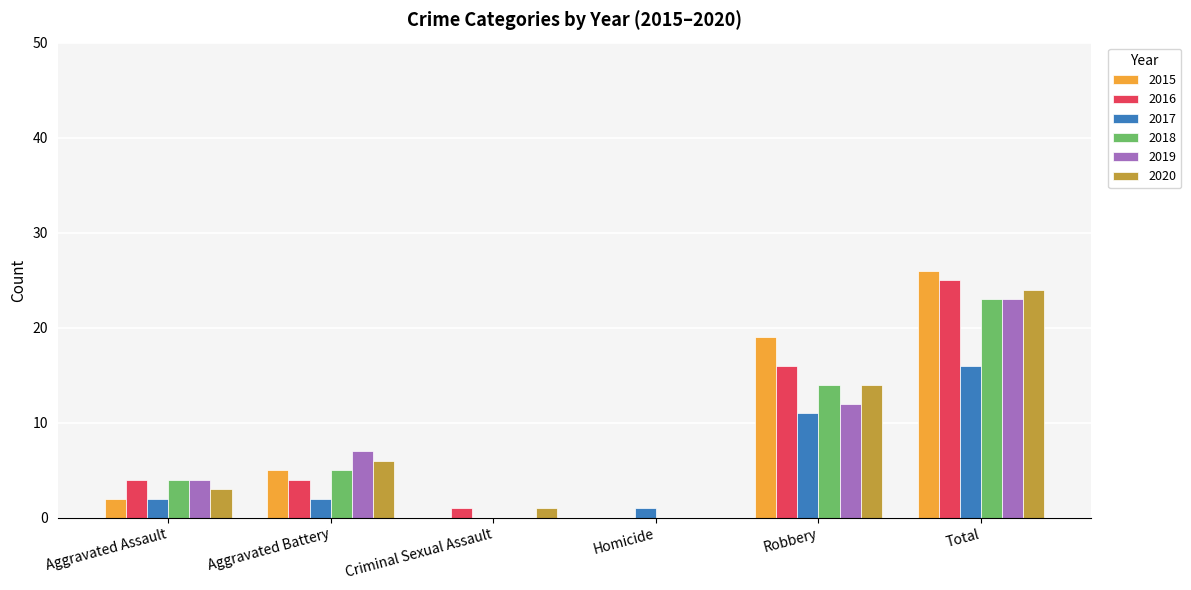

What is the sum of the 2018 values at Homicide and Total?

23